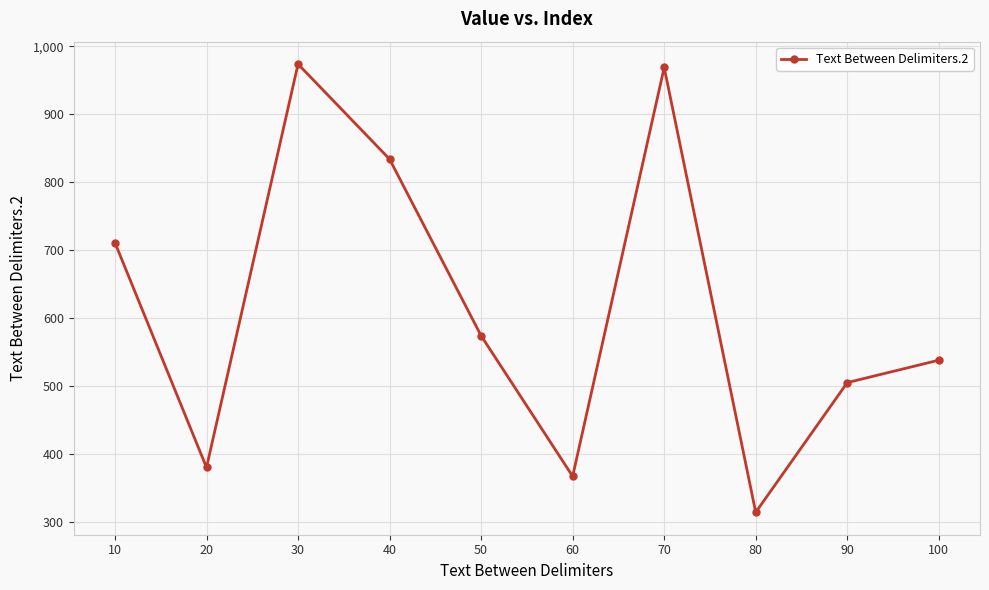

What is the average value?

617